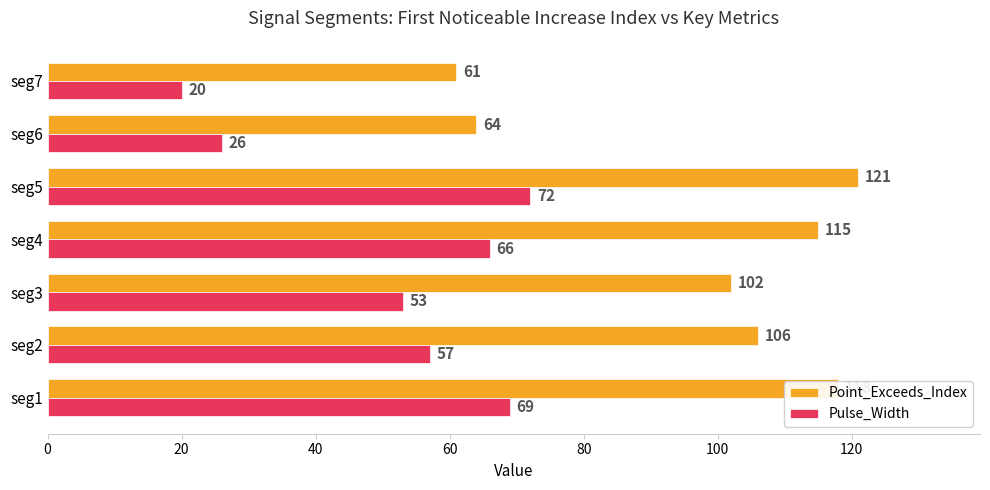

What is the difference between the maximum and minimum values in the Pulse_Width series?

52